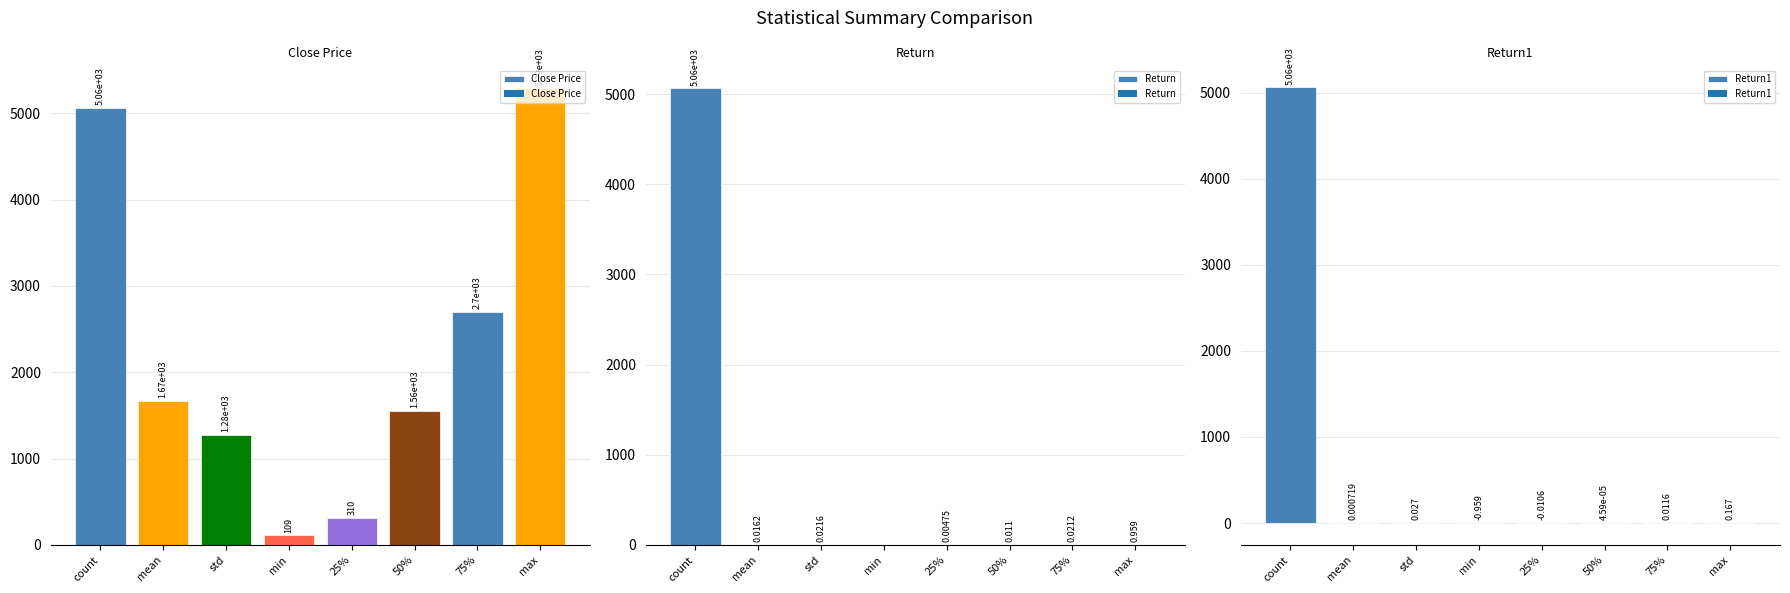

Reading right to left, transcribe all the data shown in this chart.

Close Price: max=5286.1	75%=2697.5	50%=1556.4	25%=309.6	min=109.2	std=1276.9	mean=1670.7	count=5062.0
Return: max=1.0	75%=0.0	50%=0.0	25%=0.0	min=0.0	std=0.0	mean=0.0	count=5062.0
Return1: max=0.2	75%=0.0	50%=0.0	25%=-0.0	min=-1.0	std=0.0	mean=0.0	count=5062.0